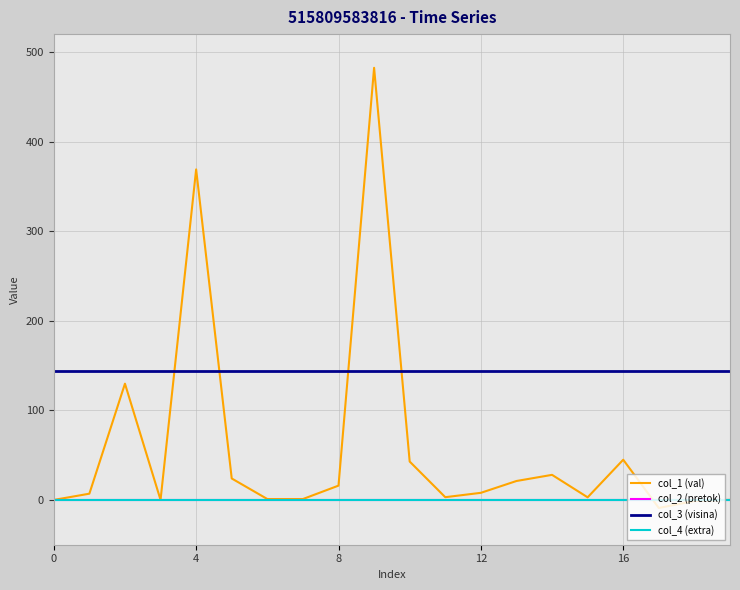

Is this an area chart (filled region under the line)?

No